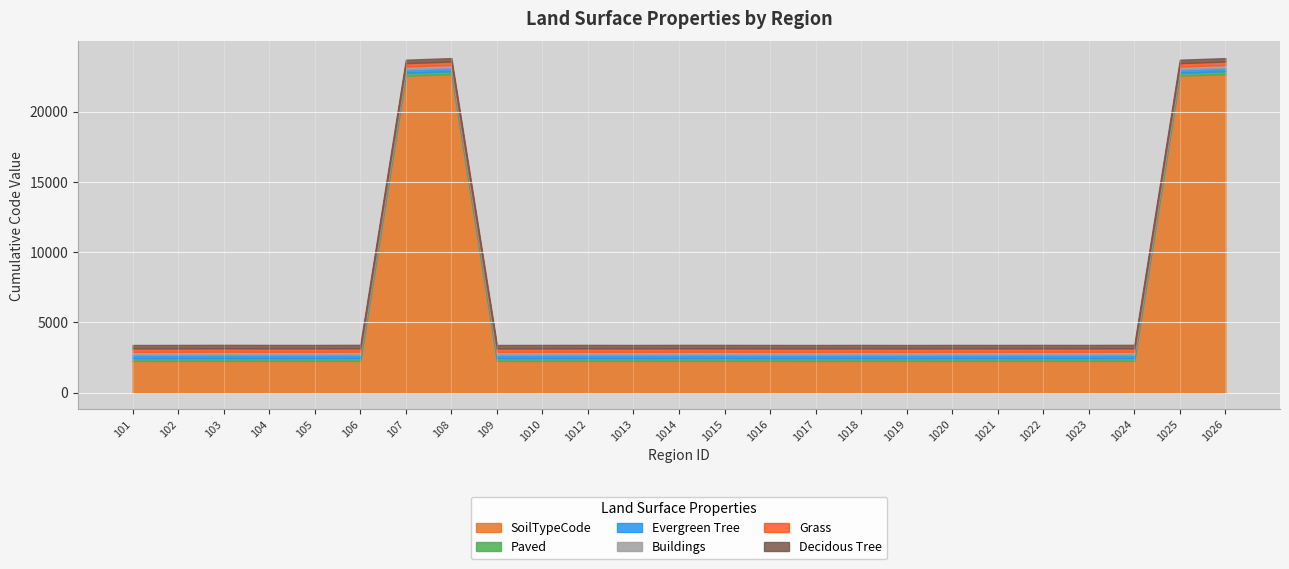

What is the lowest value of the Decidous Tree series?

243